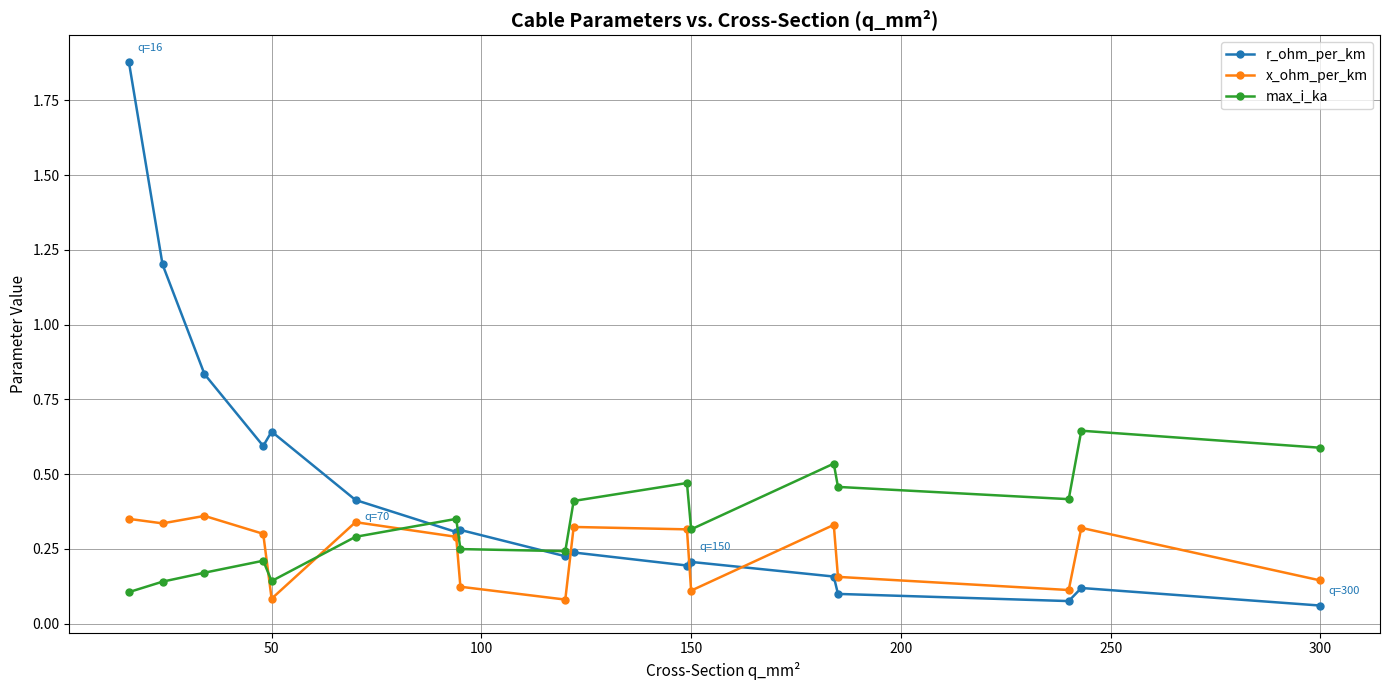

Which series has the widest spread of values?

r_ohm_per_km